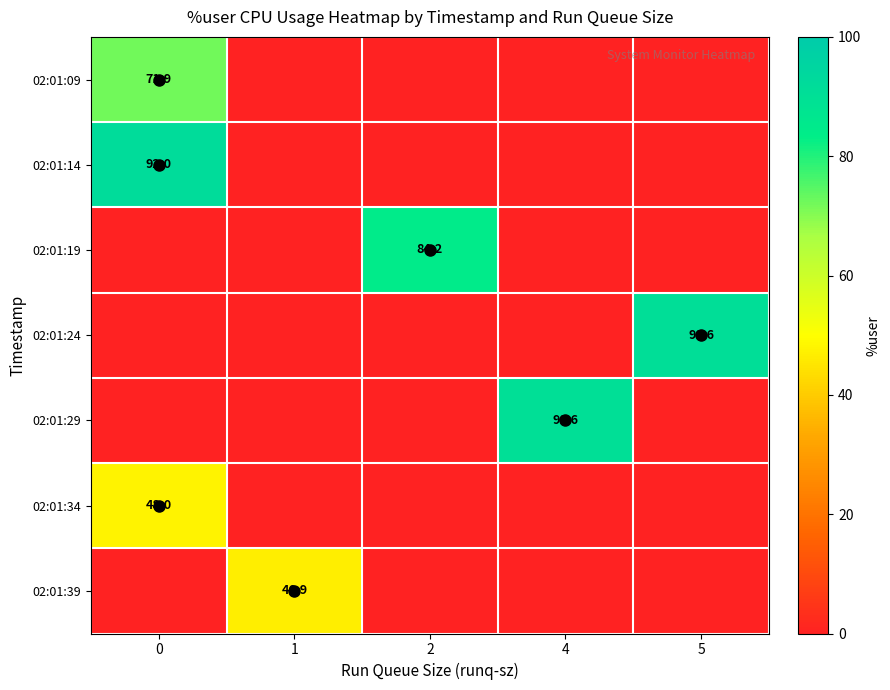

The 02:01:19 series shows 84.2 at 2. True or false?

True